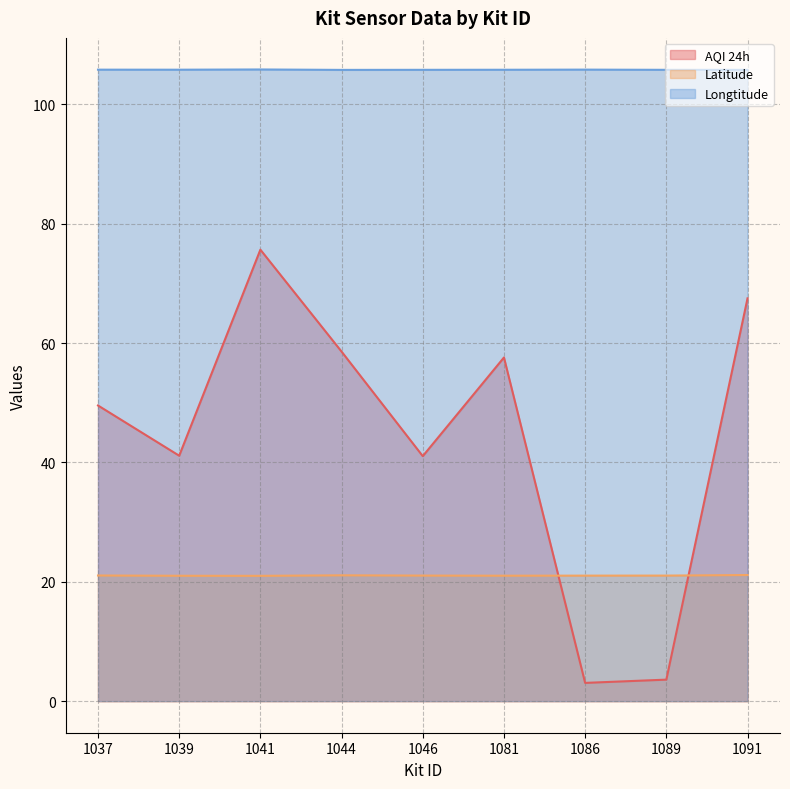

What is the difference between the maximum and second lowest values in the Latitude series?

0.1